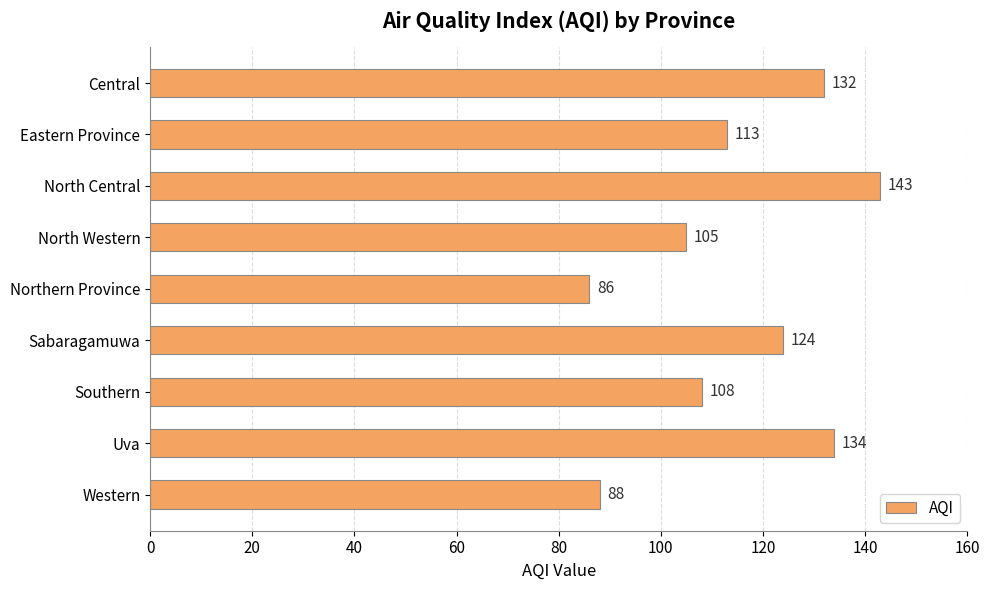

Reading top to bottom, extract all data points from this chart.

Central=132	Eastern Province=113	North Central=143	North Western=105	Northern Province=86	Sabaragamuwa=124	Southern=108	Uva=134	Western=88